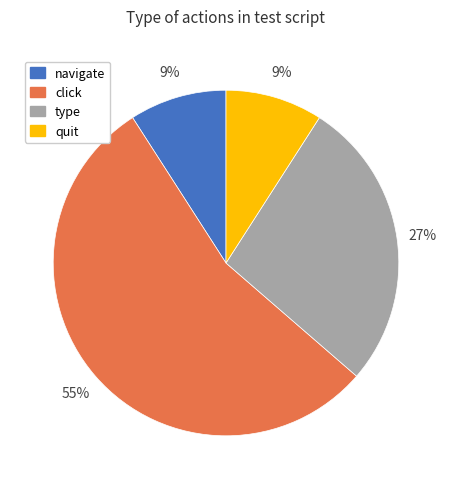

How many slices are in this pie chart?

4